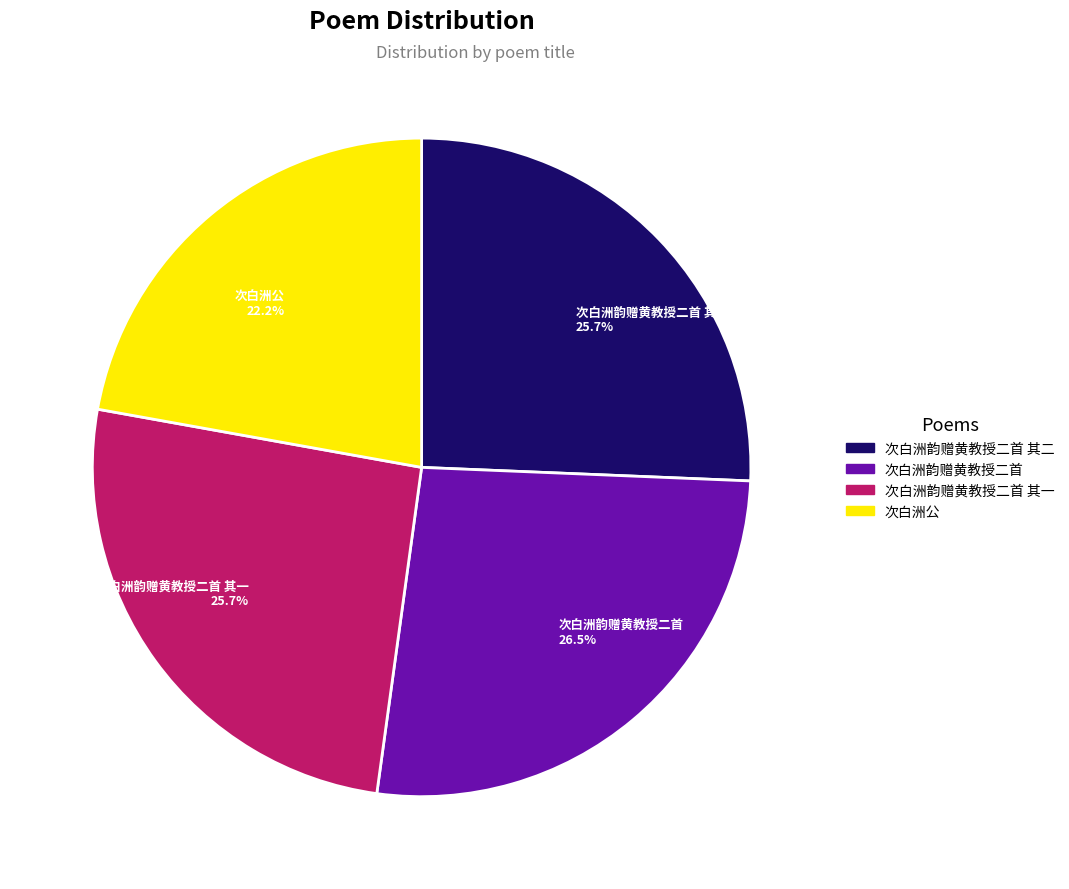

Does any single category account for the majority?

No